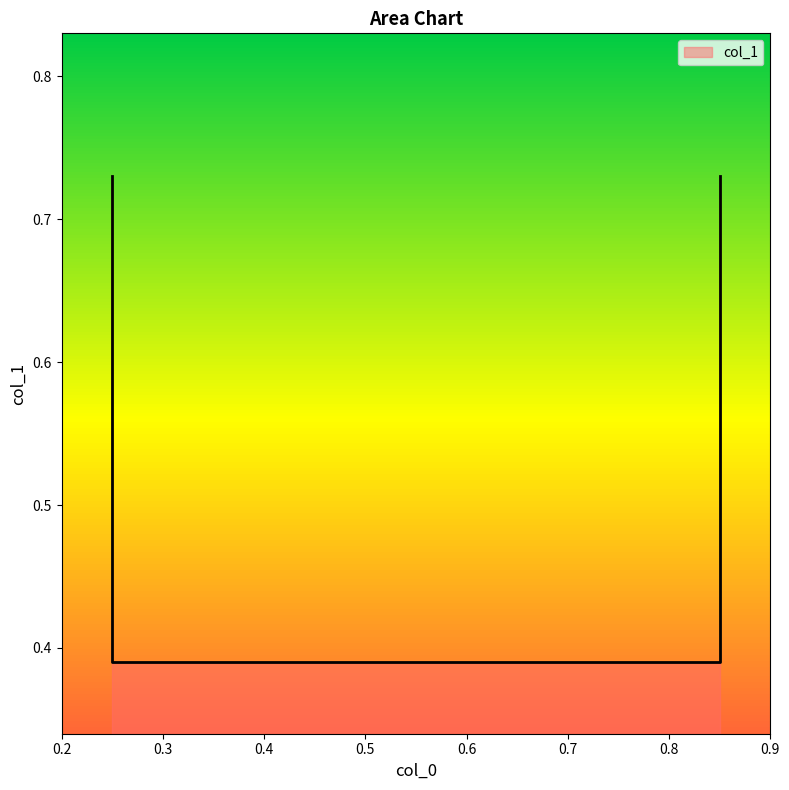

Rank the categories by value from lowest to highest.

0.25, 0.85, 0.25, 0.85